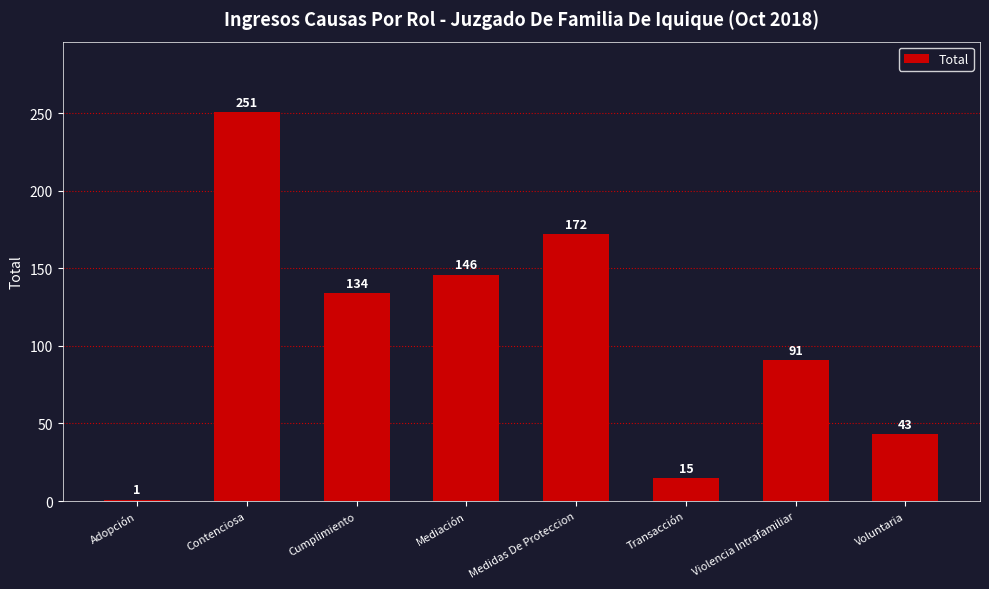

How many series are shown in this chart?

1